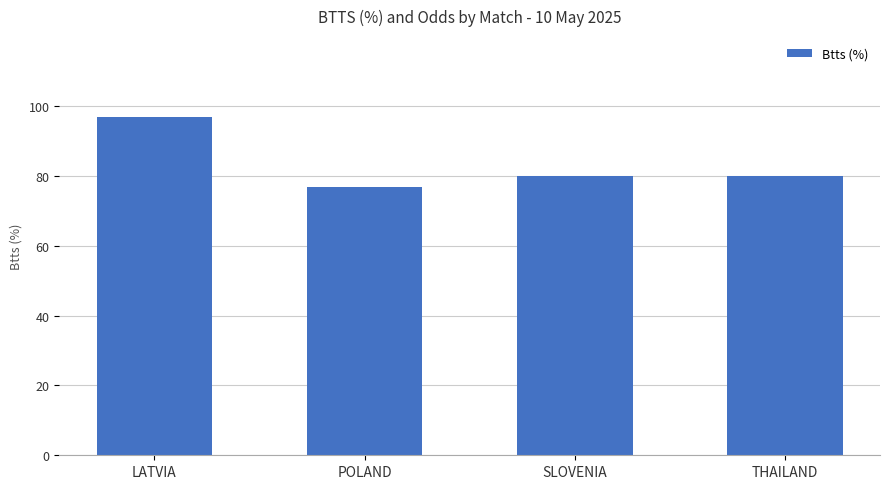

The value at LATVIA is 96.7. True or false?

True